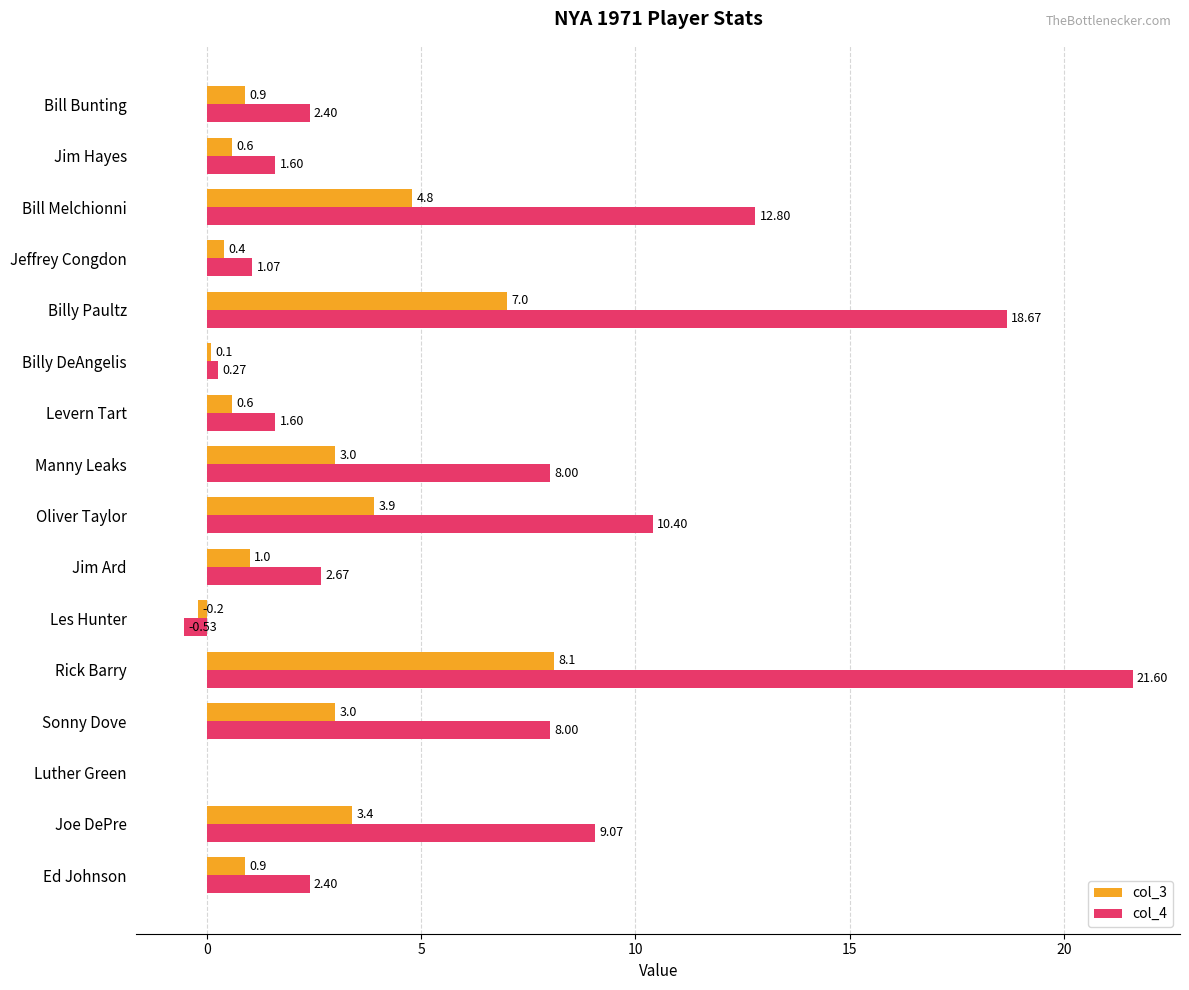

How many series are shown in this chart?

2